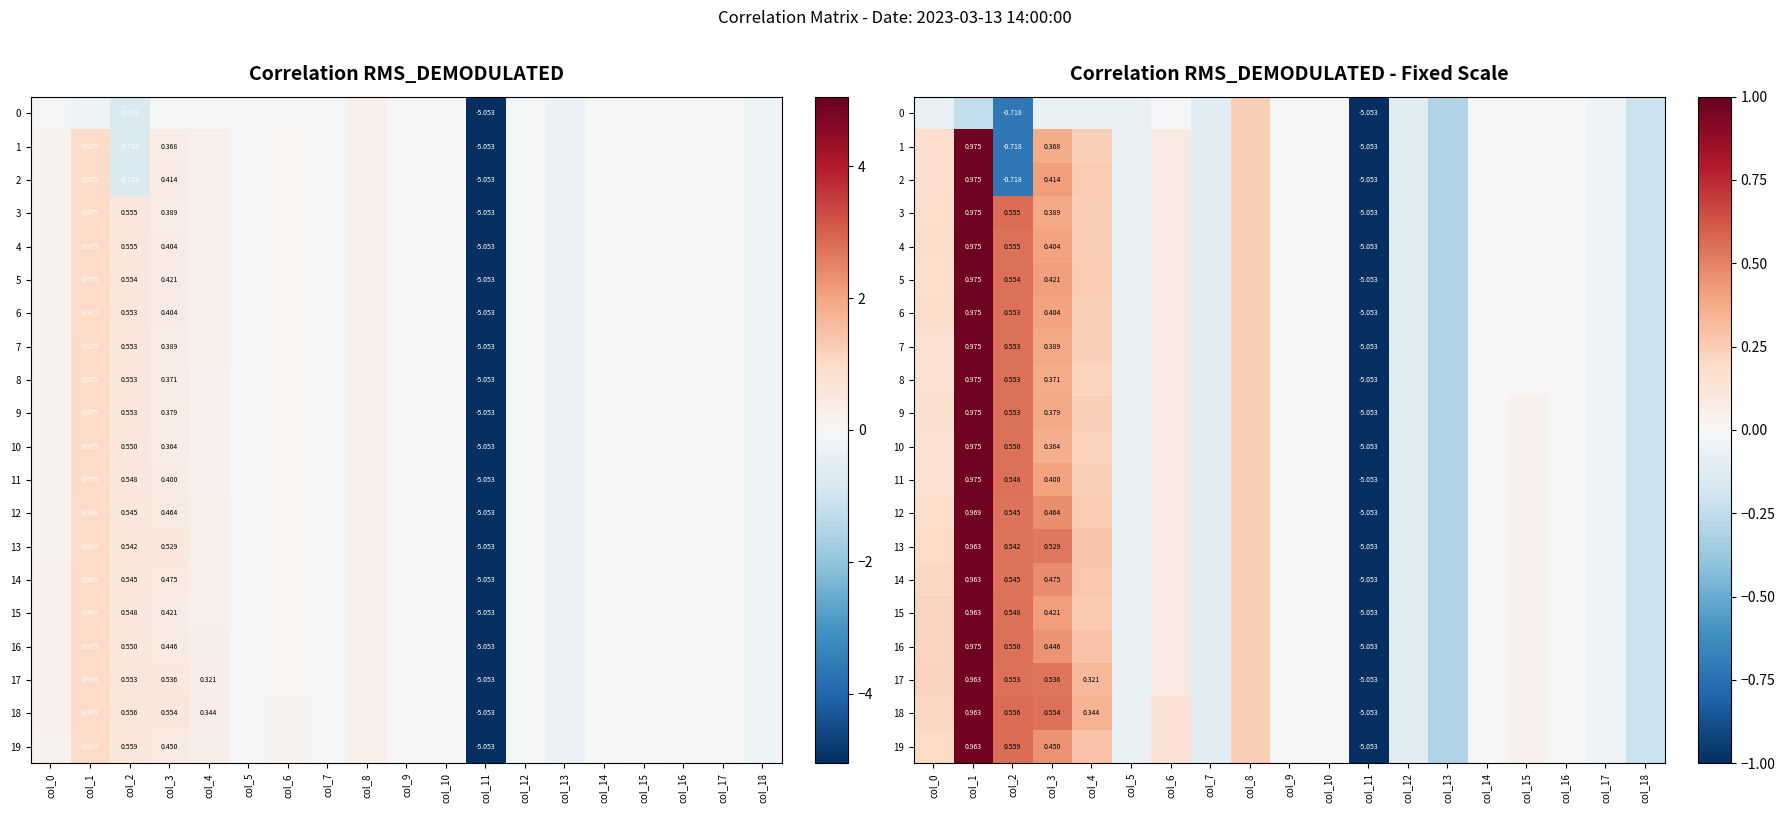

What value does the 11 series have at col_12?

-0.1